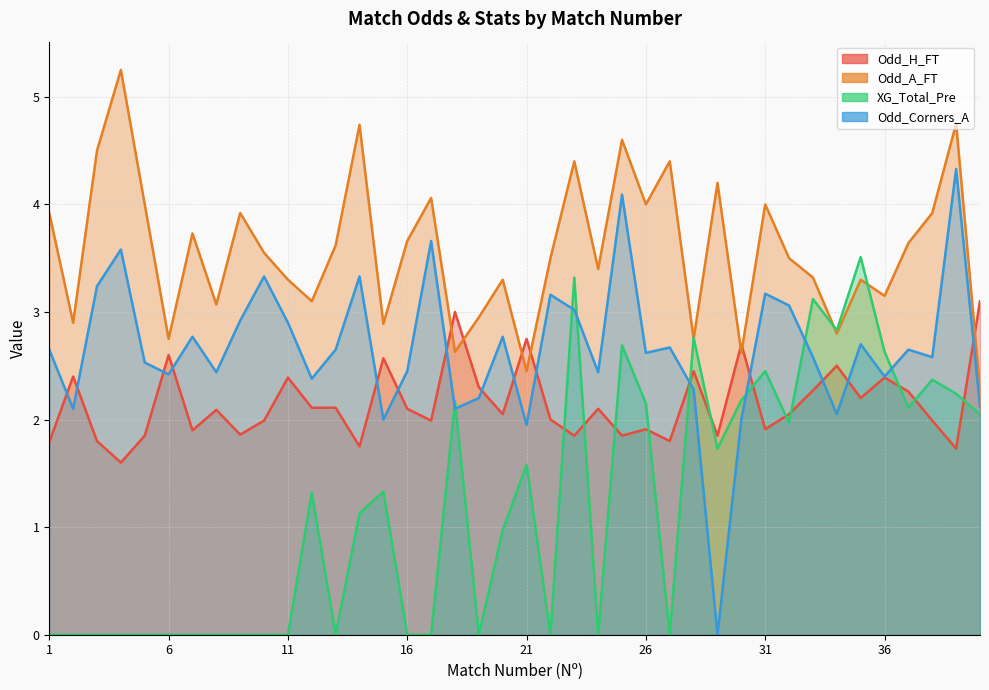

What value does the XG_Total_Pre series have at 33?

3.1